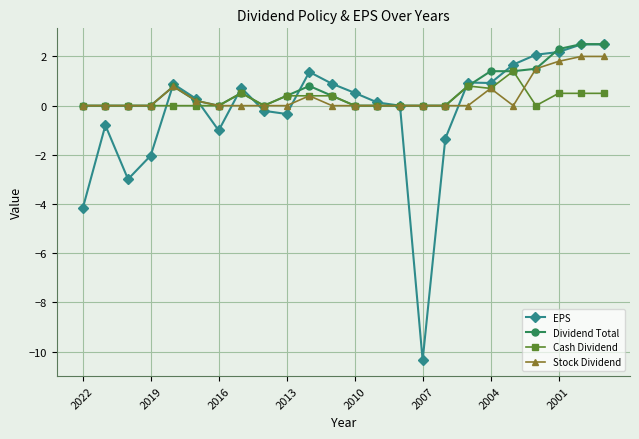

What is the difference between the maximum and second lowest values in the Stock Dividend series?

2.0